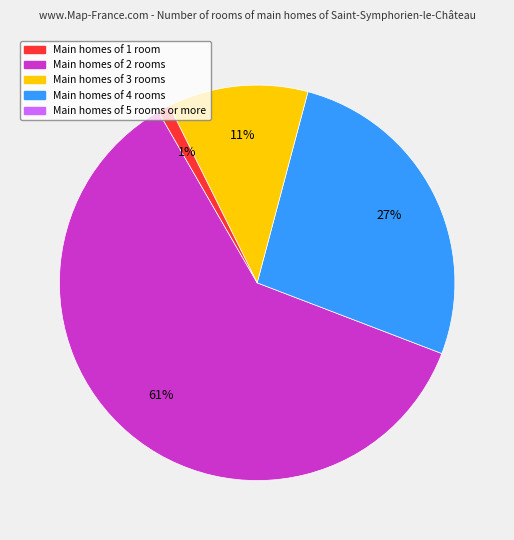

Does any single category account for the majority?

Yes